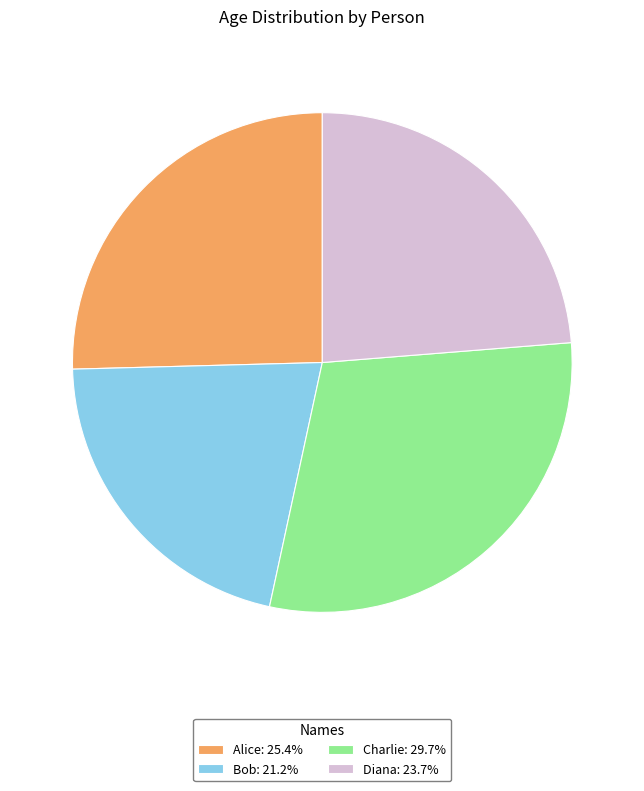

Which has a higher value, Bob or Alice?

Alice